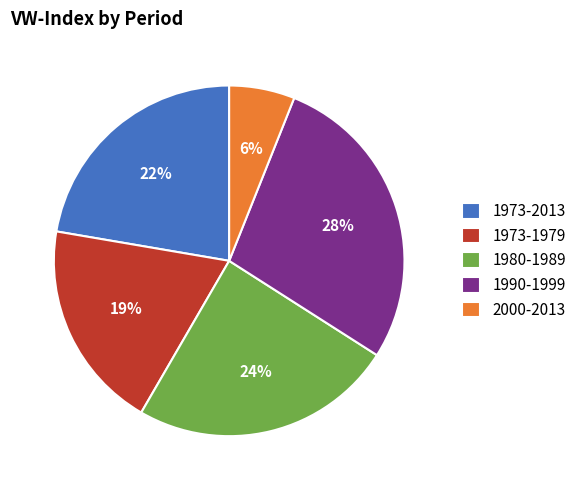

Does 2000-2013 represent more than half of the total?

No